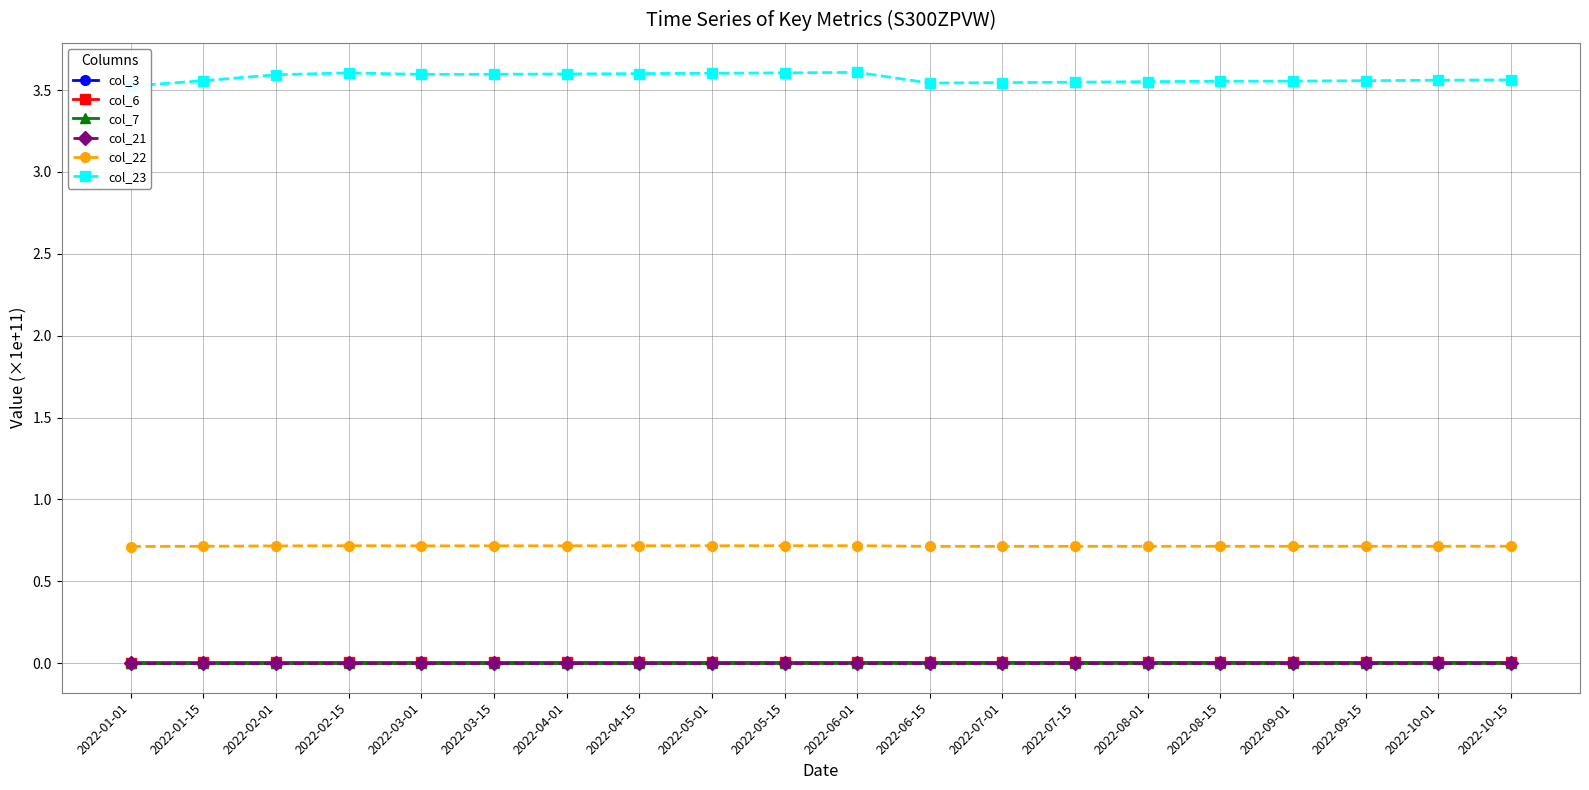

What is the label of the 13th point from the left?

2022-07-01